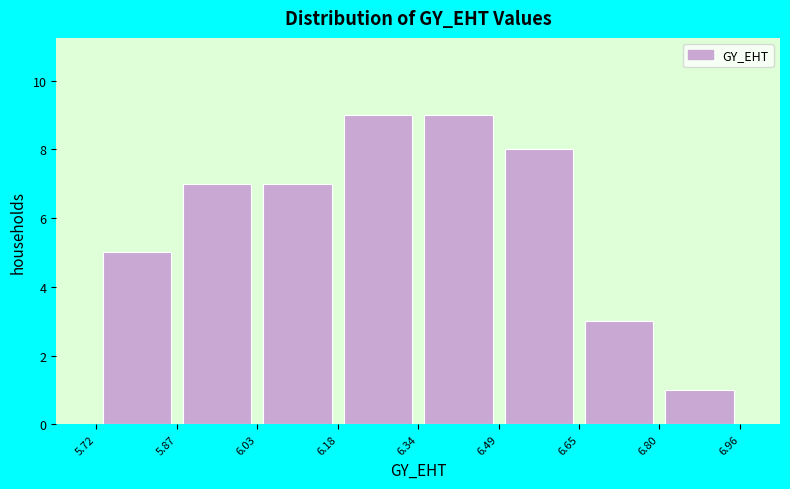

Reading left to right, transcribe this chart: for each bar, give the range it covers on the x-axis and its height. The values are not printed on the chart, so give them approximately, as read against the axis.

5.72 to 5.87: 5
5.87 to 6.03: 7
6.03 to 6.18: 7
6.18 to 6.34: 9
6.34 to 6.49: 9
6.49 to 6.65: 8
6.65 to 6.80: 3
6.80 to 6.96: 1